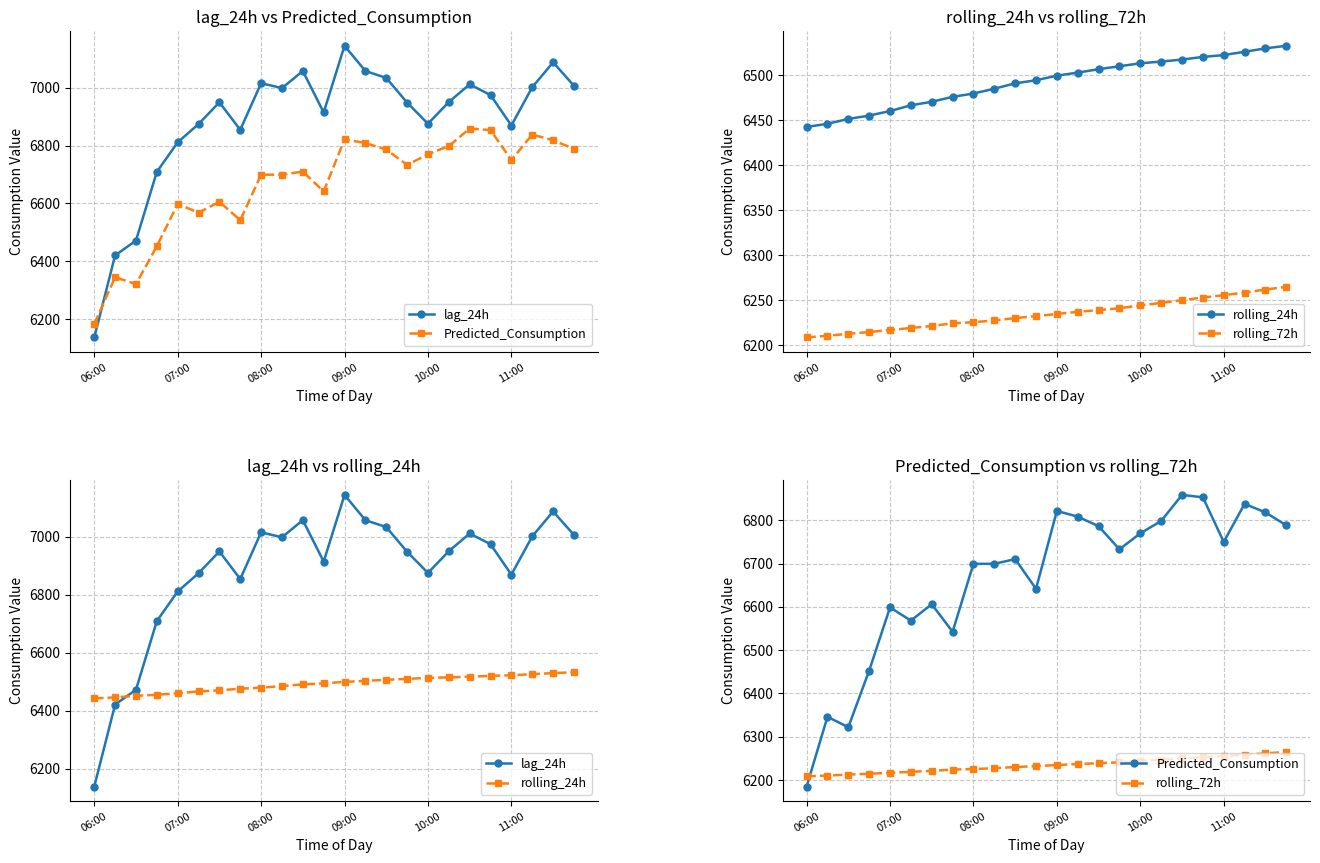

At which category is the sum across all series the highest?

09:00